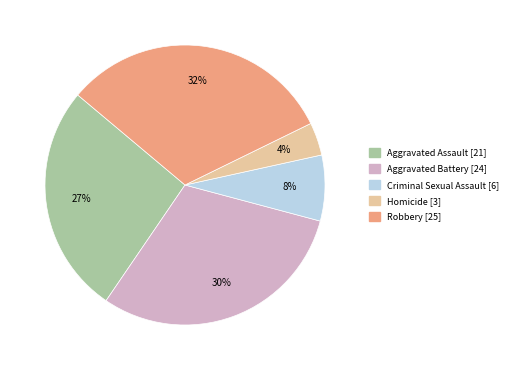

How many segments does this pie chart have?

5